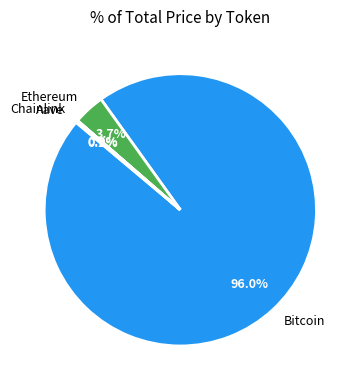

The Bitcoin slice represents 96% of the pie. True or false?

True